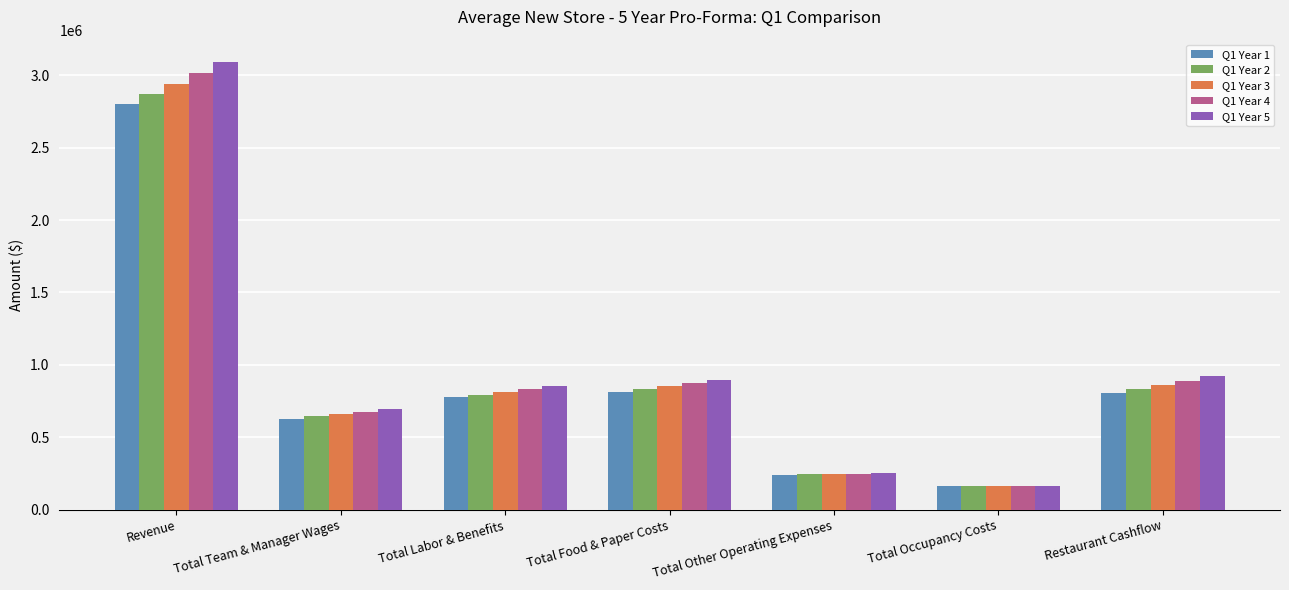

What are all the series names shown in the legend?

Q1 Year 1, Q1 Year 2, Q1 Year 3, Q1 Year 4, Q1 Year 5